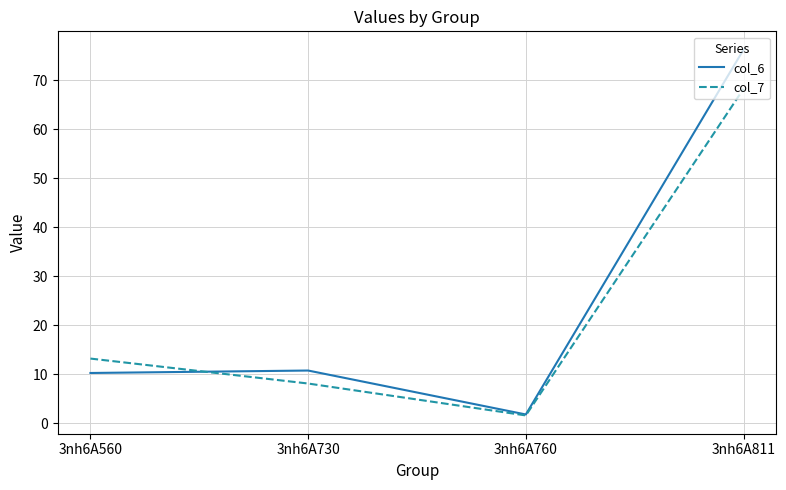

What are all the series names shown in the legend?

col_6, col_7